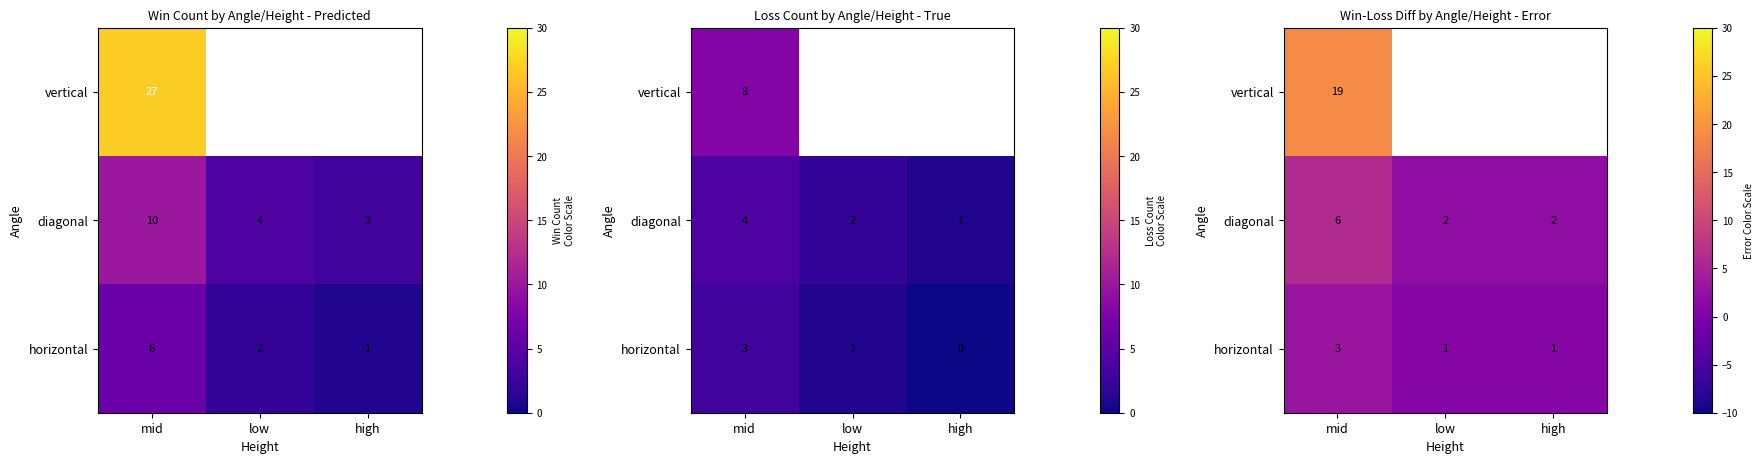

How many distinct data groups are displayed?

3